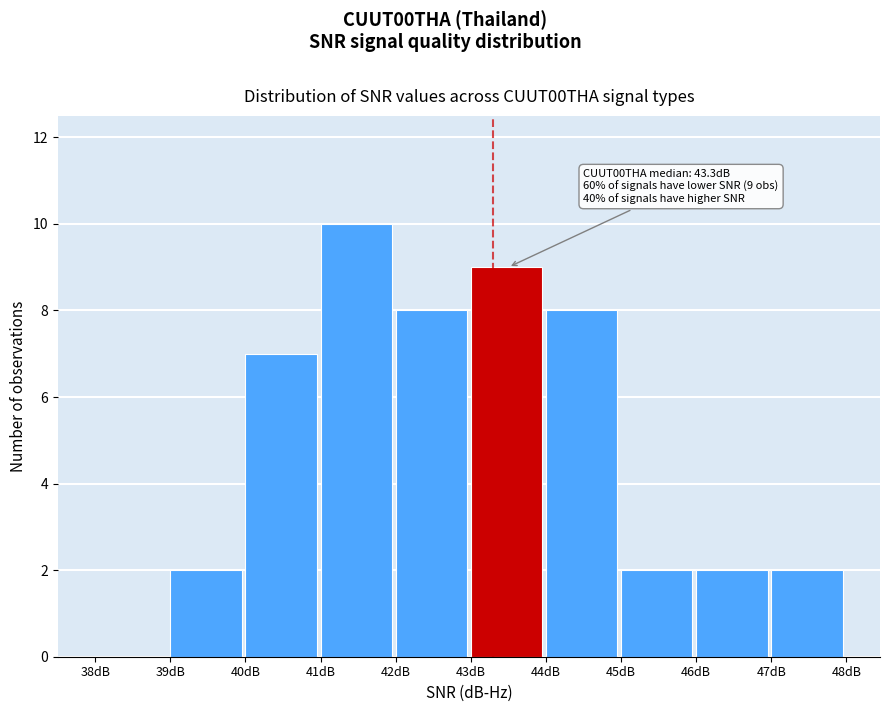

Which range on the x-axis has the tallest bar?

41 to 42